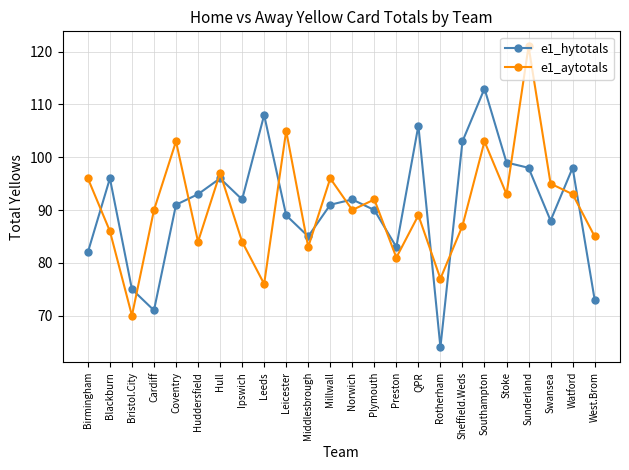

What is the label of the 14th point from the right?

Middlesbrough